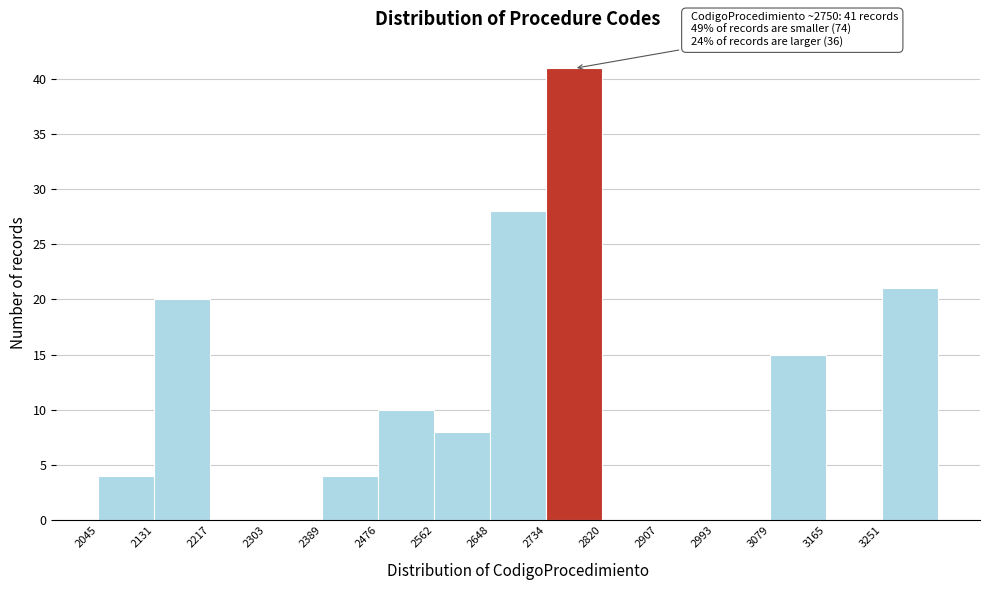

Over which range of the x-axis is the bar tallest?

2730 to 2820